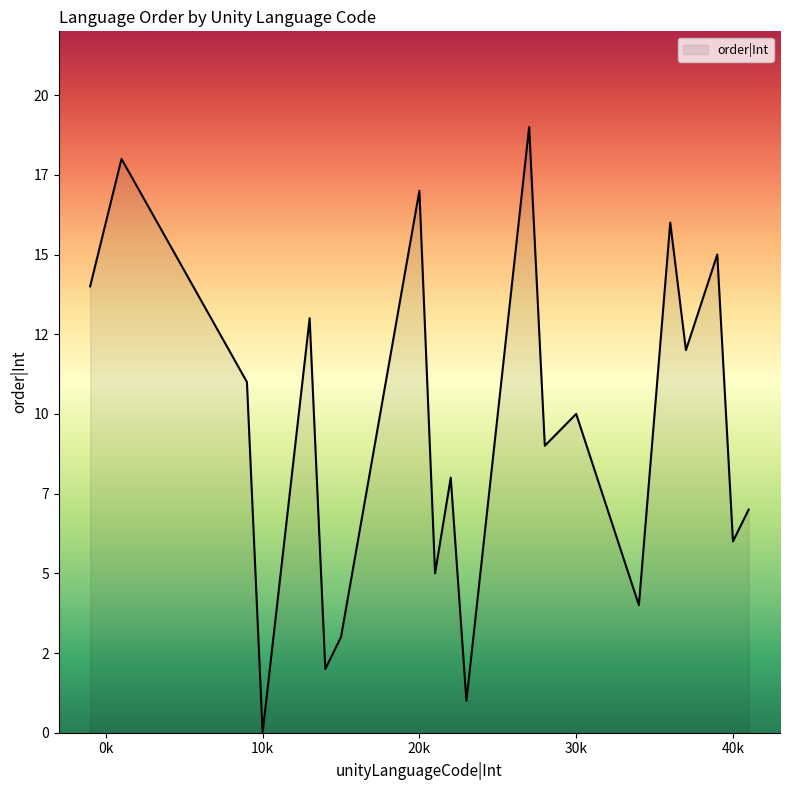

Reading left to right, what are all the values shown in this chart?

10=0	14=2	15=3	34=4	21=5	40=6	41=7	22=8	23=1	28=9	30=10	9=11	37=12	13=13	-1=14	39=15	36=16	20=17	1=18	27=19